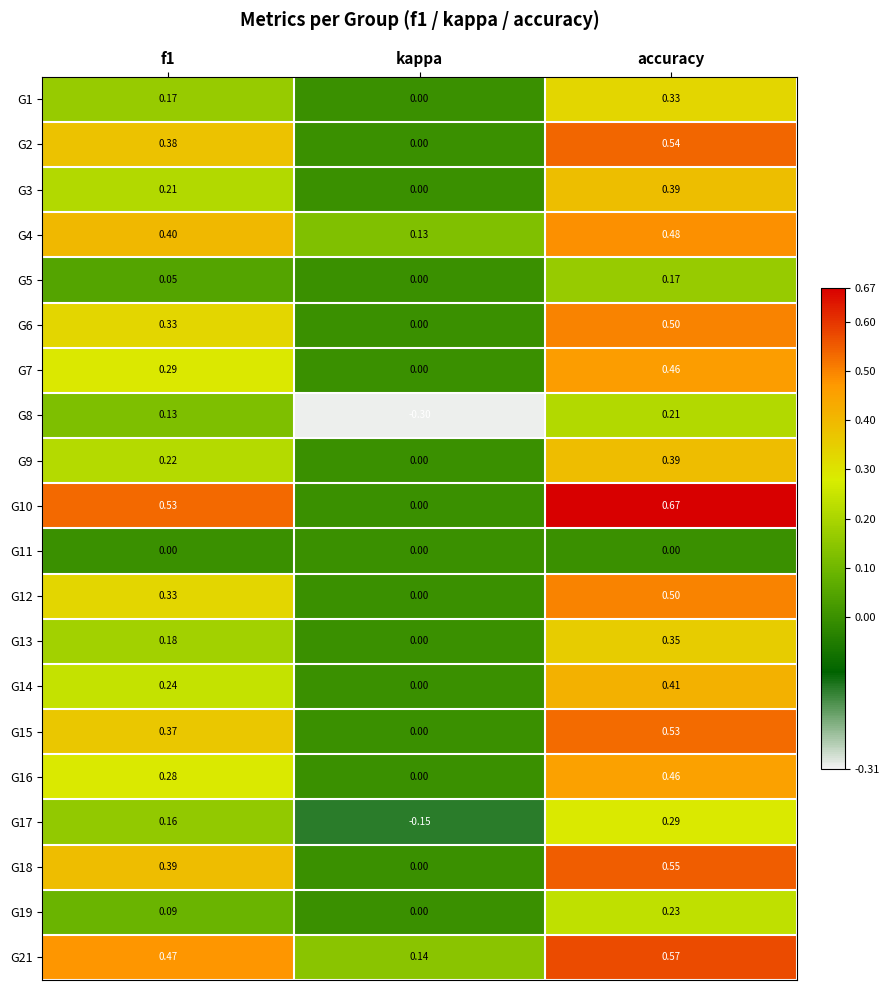

Which category has the highest value across all series?

accuracy